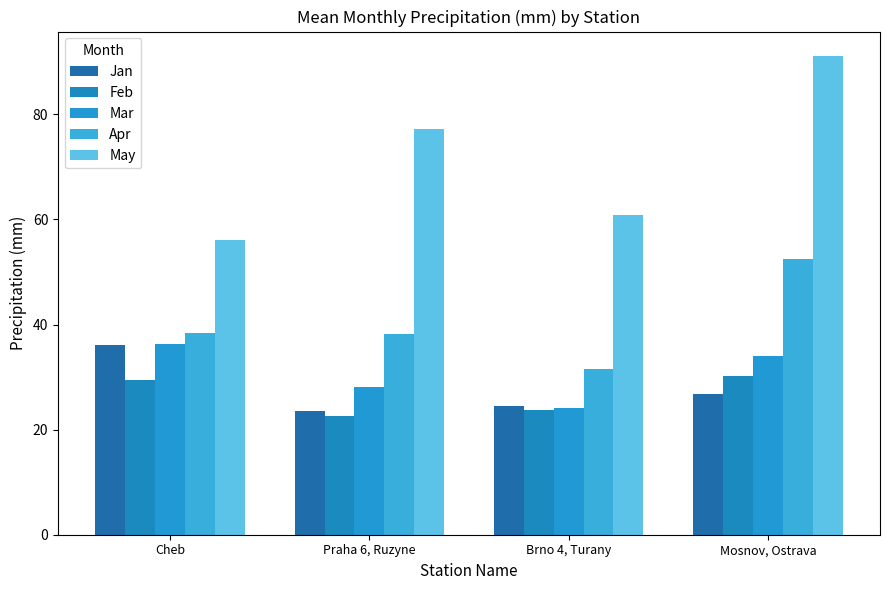

The May series shows 75.2 at Cheb. True or false?

False